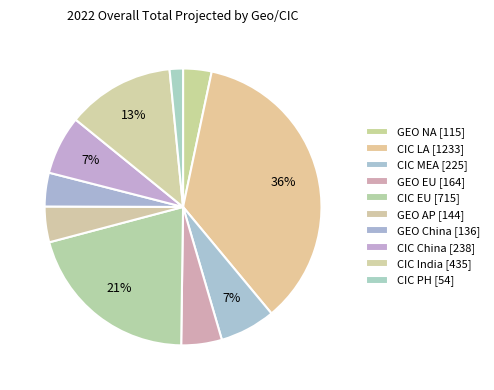

How many segments does this pie chart have?

10